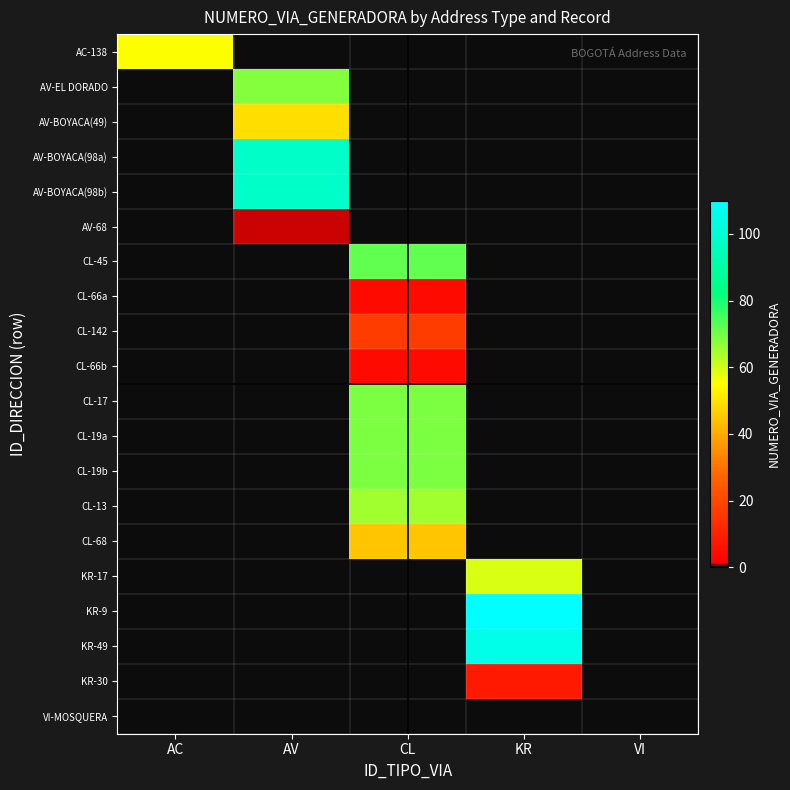

Reading right to left, extract all data points from this chart.

AC-138: VI=0	KR=0	CL=0	AV=0	AC=55
AV-EL DORADO: VI=0	KR=0	CL=0	AV=68	AC=0
AV-BOYACA(49): VI=0	KR=0	CL=0	AV=49	AC=0
AV-BOYACA(98a): VI=0	KR=0	CL=0	AV=98	AC=0
AV-BOYACA(98b): VI=0	KR=0	CL=0	AV=98	AC=0
AV-68: VI=0	KR=0	CL=0	AV=1	AC=0
CL-45: VI=0	KR=0	CL=72	AV=0	AC=0
CL-66a: VI=0	KR=0	CL=4	AV=0	AC=0
CL-142: VI=0	KR=0	CL=17	AV=0	AC=0
CL-66b: VI=0	KR=0	CL=4	AV=0	AC=0
CL-17: VI=0	KR=0	CL=69	AV=0	AC=0
CL-19a: VI=0	KR=0	CL=69	AV=0	AC=0
CL-19b: VI=0	KR=0	CL=69	AV=0	AC=0
CL-13: VI=0	KR=0	CL=65	AV=0	AC=0
CL-68: VI=0	KR=0	CL=45	AV=0	AC=0
KR-17: VI=0	KR=59	CL=0	AV=0	AC=0
KR-9: VI=0	KR=110	CL=0	AV=0	AC=0
KR-49: VI=0	KR=105	CL=0	AV=0	AC=0
KR-30: VI=0	KR=8	CL=0	AV=0	AC=0
VI-MOSQUERA: VI=0	KR=0	CL=0	AV=0	AC=0